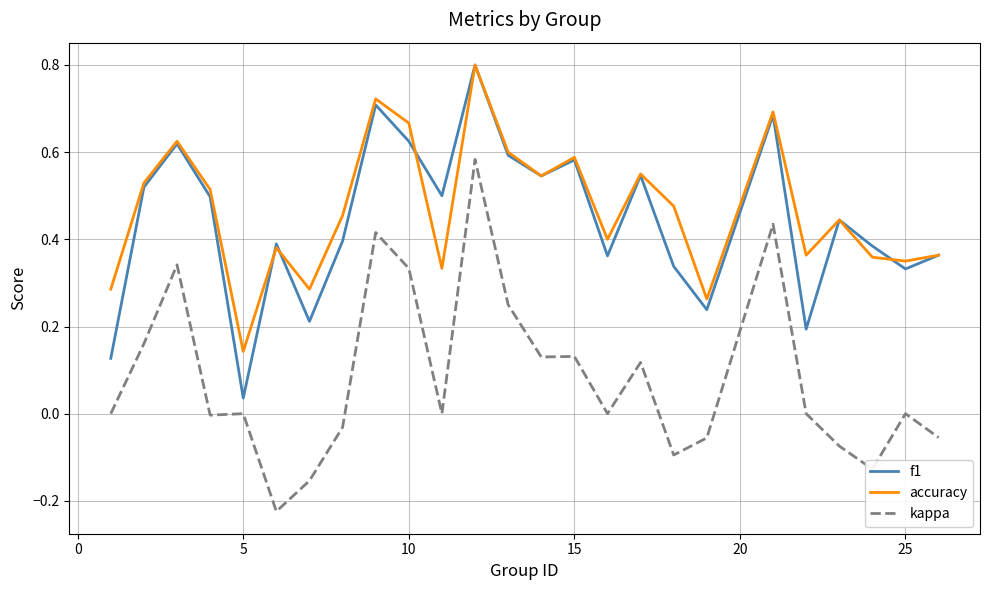

True or false: accuracy and kappa cross at least once.

False